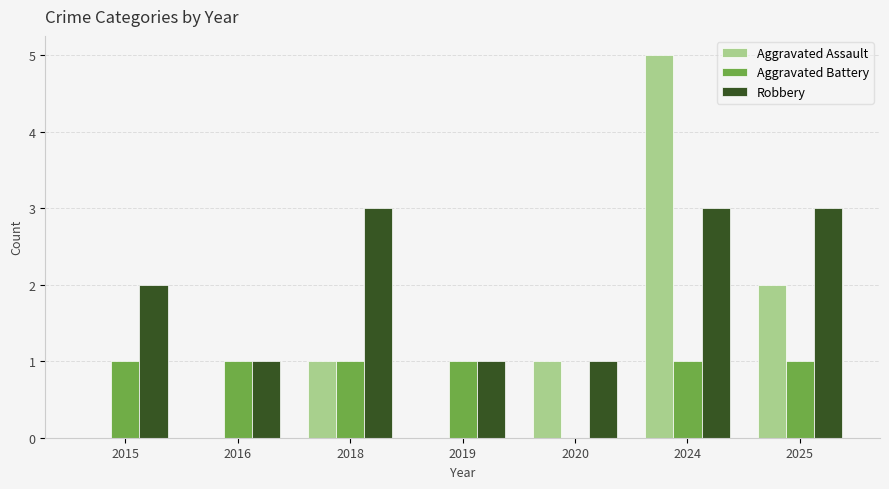

What are all the series names shown in the legend?

Aggravated Assault, Aggravated Battery, Robbery